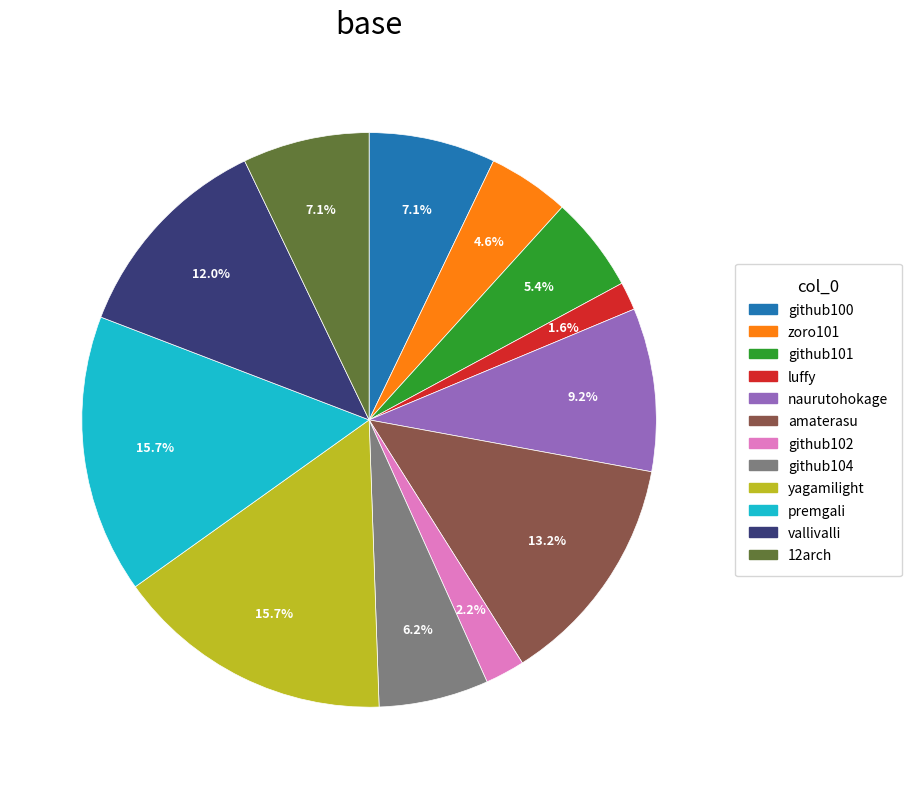

Is the sum of yagamilight and luffy greater than half?

No